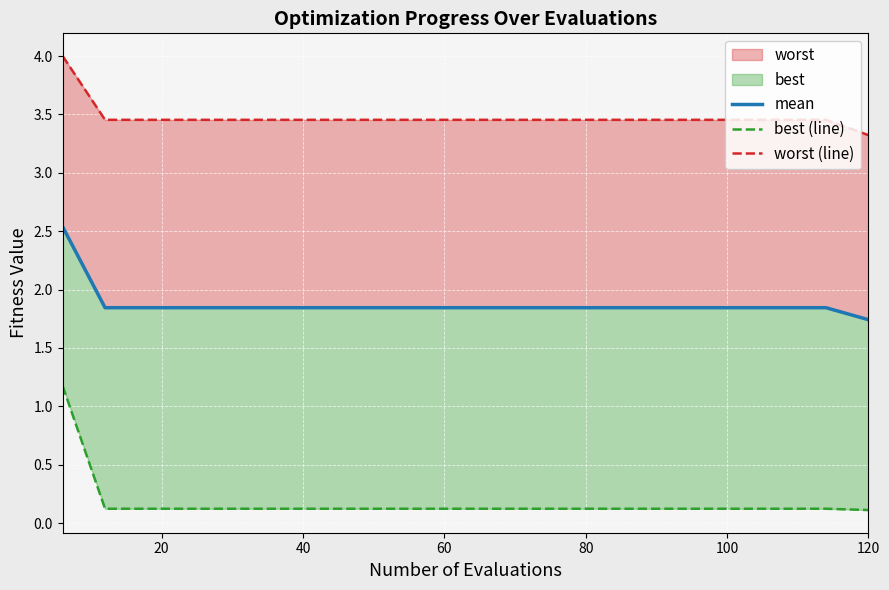

Which series has the widest spread of values?

best (line)